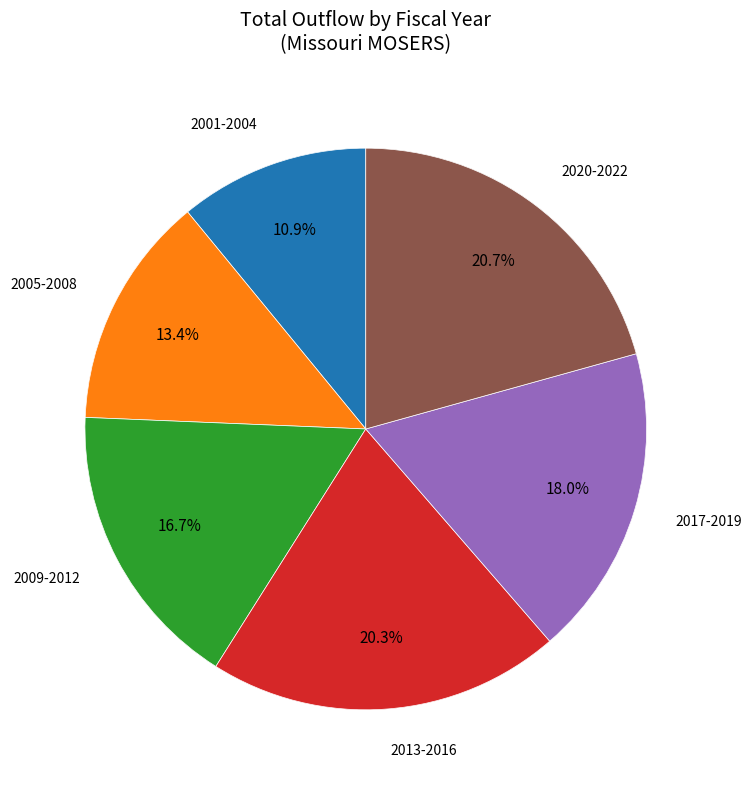

What is the change in value from 2009 to 2017?

+10828551